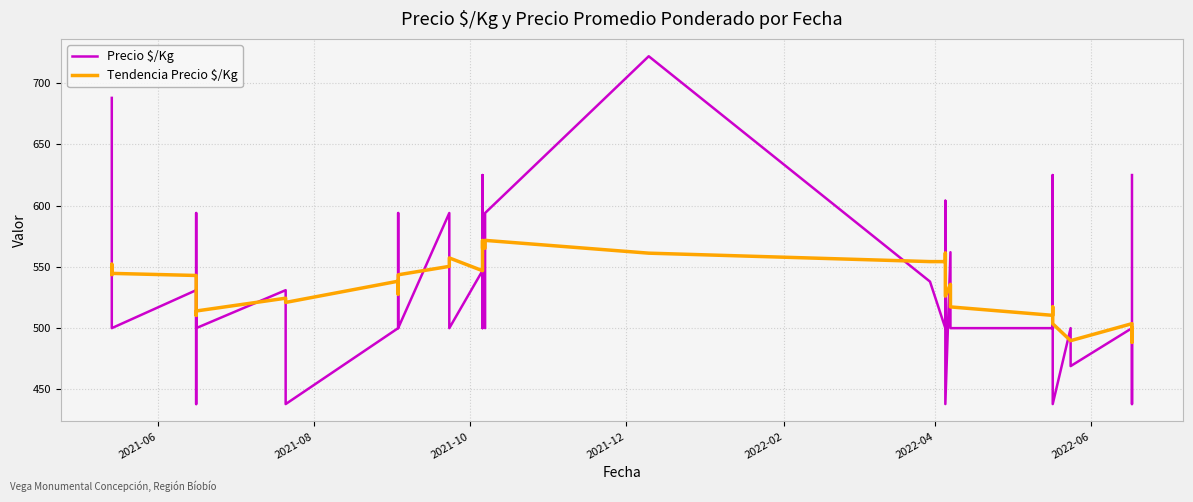

Reading left to right, list all the values displayed in this chart.

Precio $/Kg: 688.0	562.0	500.0	531.0	438.0	594.0	500.0	531.0	438.0	500.0	594.0	594.0	500.0	594.0	500.0	547.0	625.0	500.0	562.0	500.0	594.0	722.0	538.0	500.0	604.0	531.0	438.0	562.0	562.0	500.0	500.0	625.0	438.0	500.0	469.0	500.0	438.0	438.0	500.0	625.0
Tendencia Precio $/Kg: 543.8	552.2	544.7	543.0	531.3	510.4	514.0	524.4	521.0	538.3	527.9	533.1	543.6	550.4	557.3	546.9	546.9	571.6	565.3	565.3	571.7	561.2	554.3	554.3	561.2	550.8	526.1	535.8	528.9	517.3	510.4	517.3	503.6	489.8	489.8	503.7	488.5	495.7	495.0	500.2